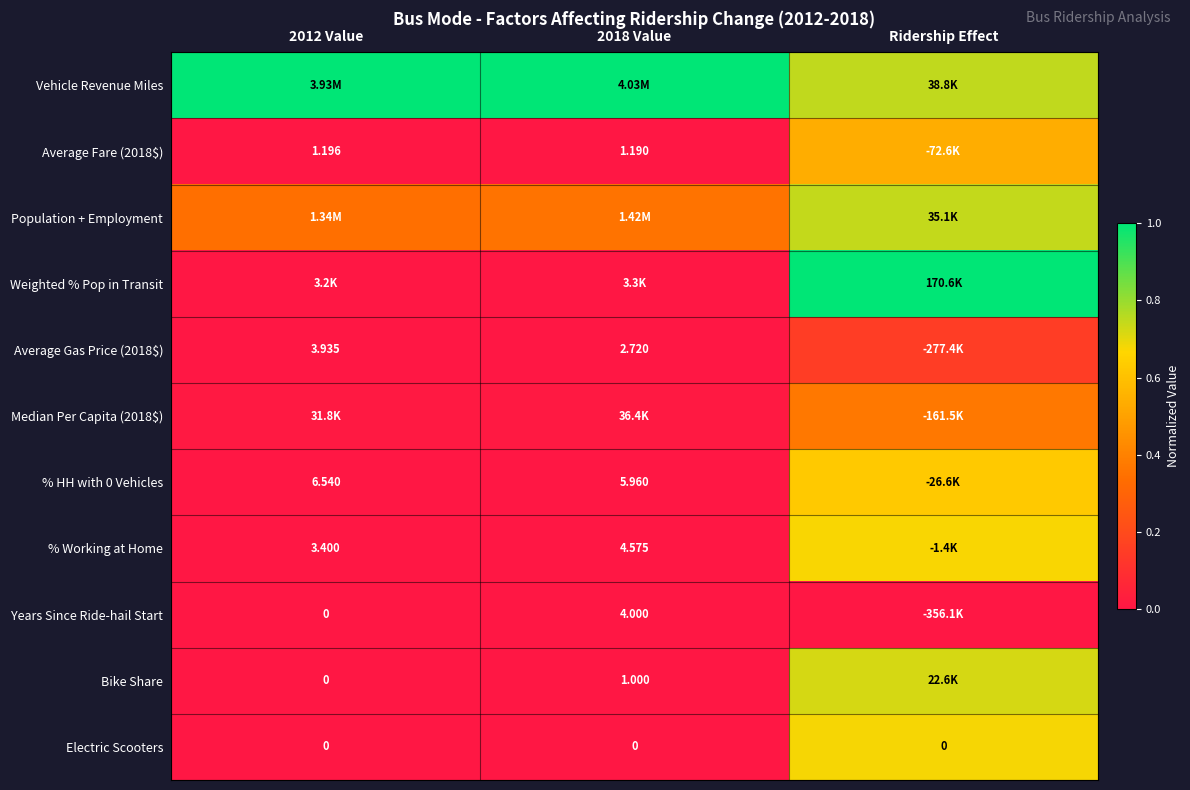

Where is Electric Scooters nearest to the value 0?

2012 Value